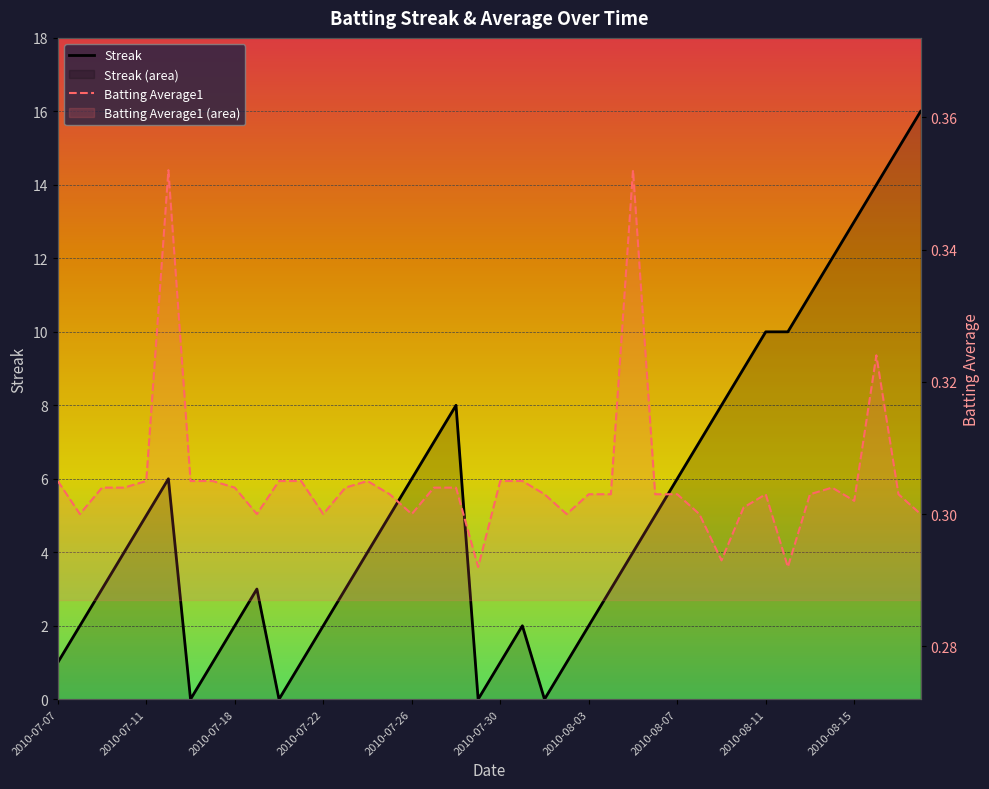

True or false: Batting Average1 has more than 1 interior local peaks.

True